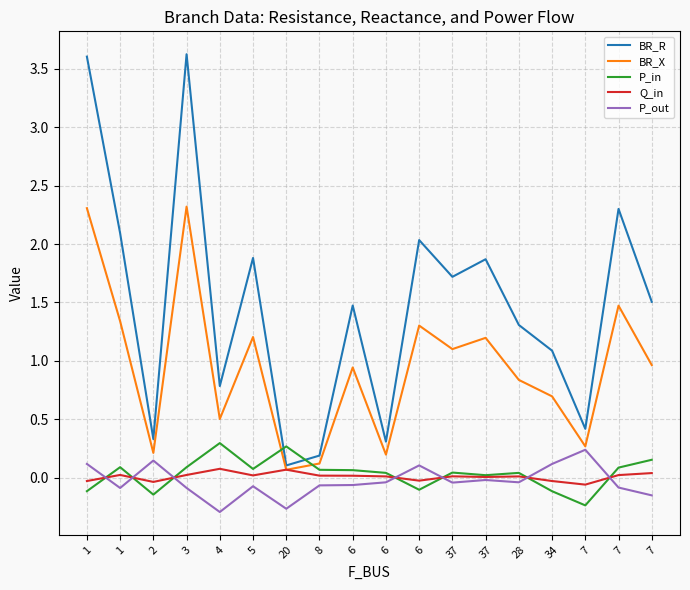

True or false: Q_in and BR_R cross at least once.

False